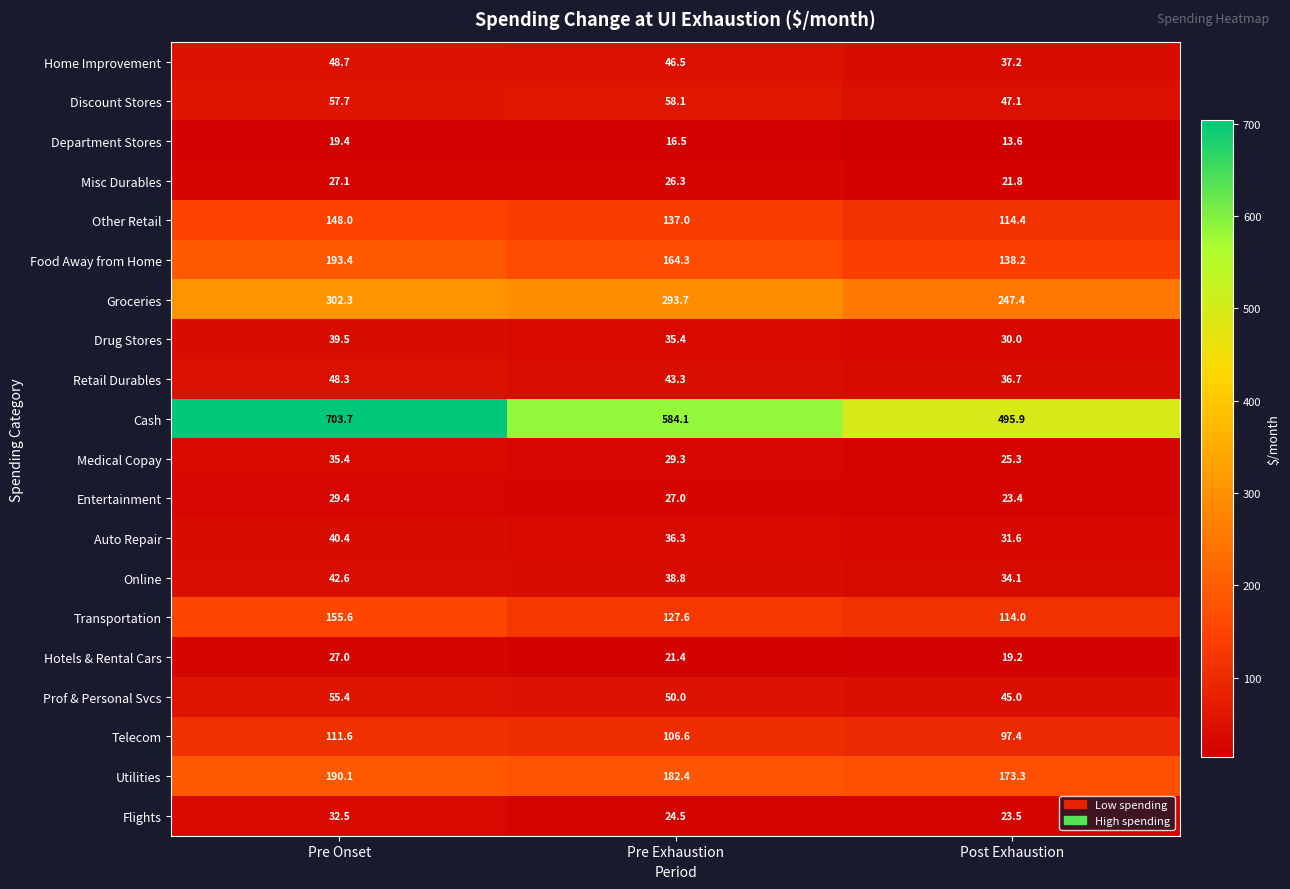

Read the Medical Copay value at Pre Onset.

35.4